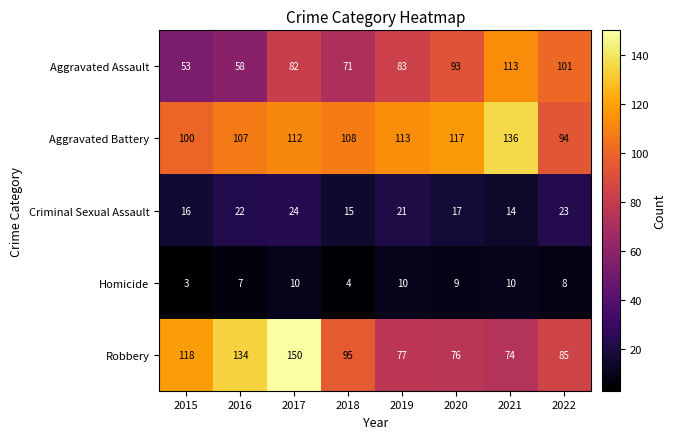

List the series in order of their peak value, lowest first.

Homicide, Criminal Sexual Assault, Aggravated Assault, Aggravated Battery, Robbery